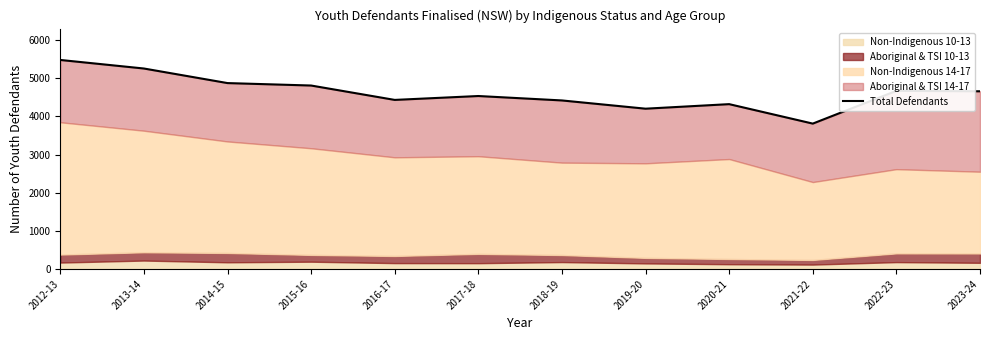

Reading left to right, extract all data points from this chart.

5479	5255	4873	4809	4432	4534	4418	4202	4321	3811	4669	4658